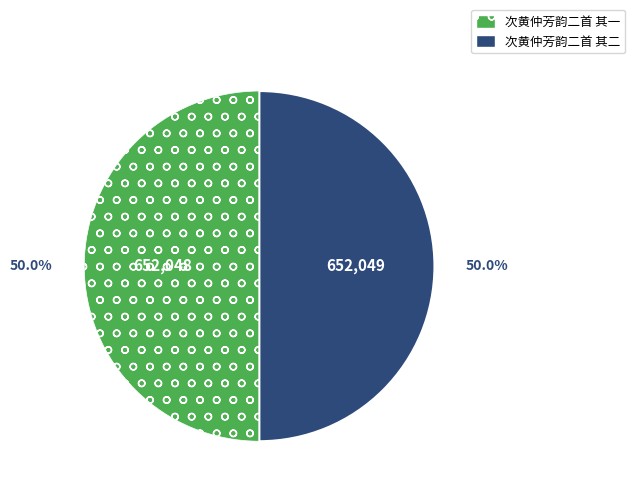

To the nearest percent, what is the average slice percentage?

50%